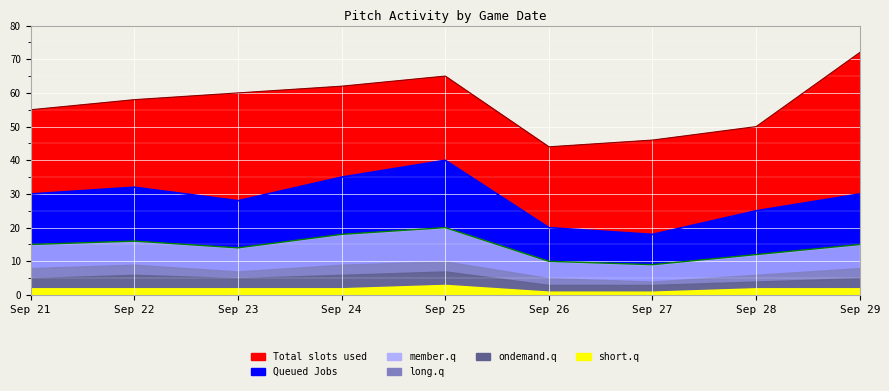

What is the difference between the second highest and second lowest values in the Total slots used series?

19